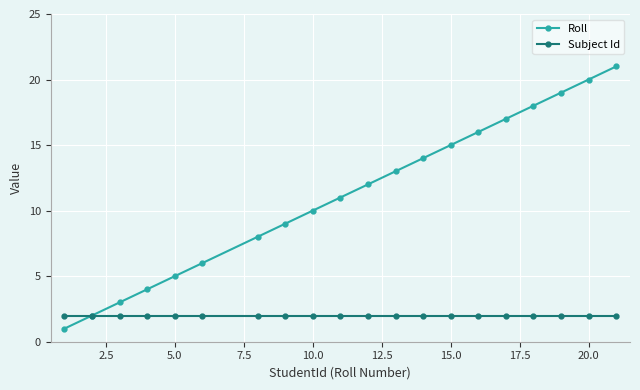

List the series in order of their peak value, highest first.

Roll, Subject Id